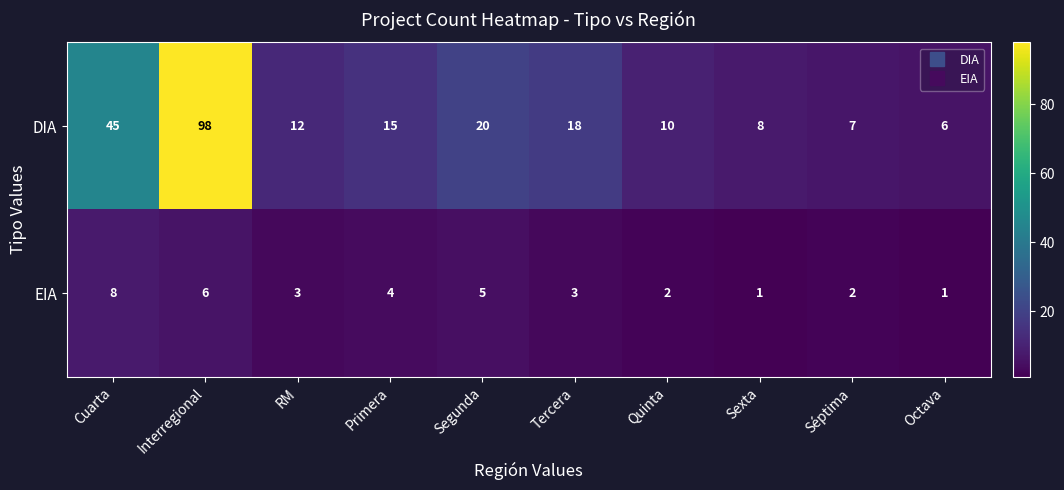

At which label does EIA reach its peak?

Cuarta